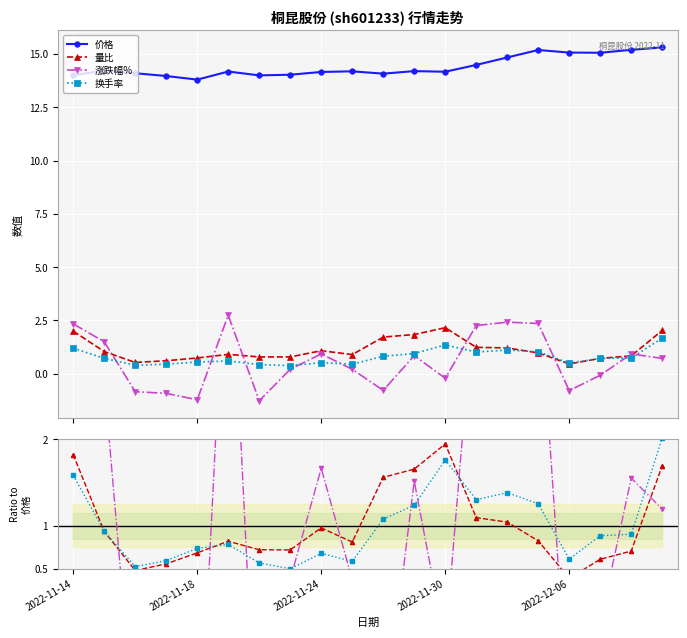

What is the average value of the 价格 series?

14.4